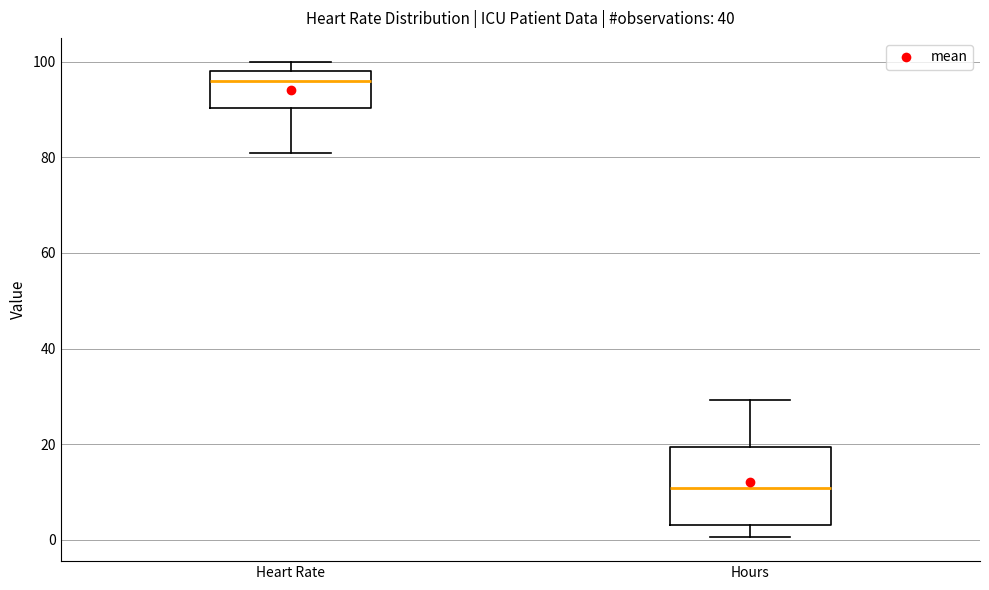

Which box has the highest median line?

Heart Rate